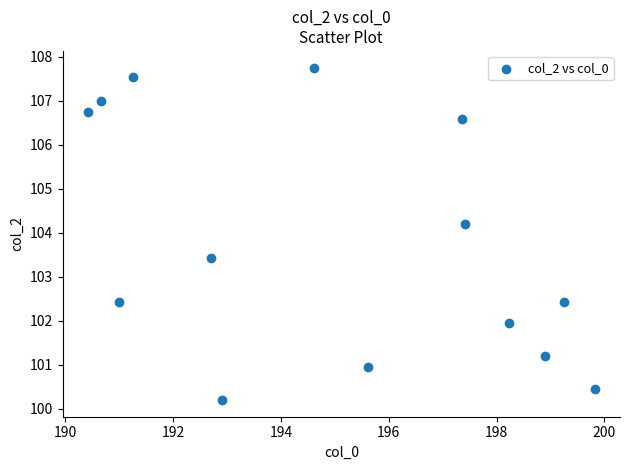

What Y value in the scatter plot is closest to 103?

103.4